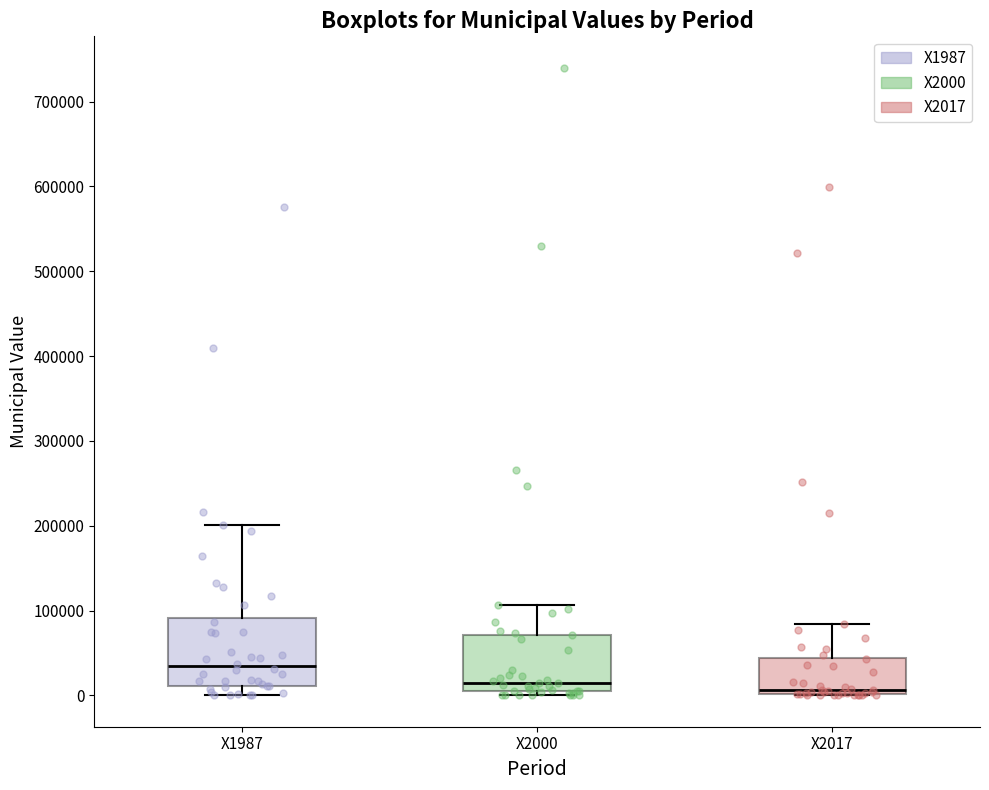

Reading left to right, read every box against the y-axis: the position of its median line, the range the box covers, and the ends of its whiskers. The values are not printed on the chart, so give them approximately, as read against the axis.

X1987: median 30000, box 10000 to 90000, whiskers 0 to 200000
X2000: median 10000, box 0 to 70000, whiskers 0 (just below the box's lower edge) to 110000
X2017: median 10000, box 0 to 40000, whiskers 0 to 80000